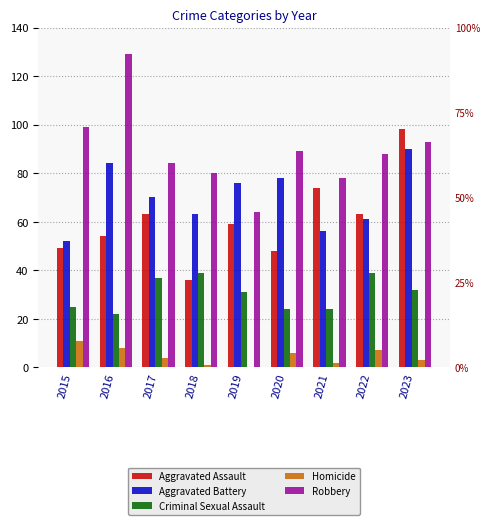

What is the sum of the Robbery values at 2017 and 2021?

162